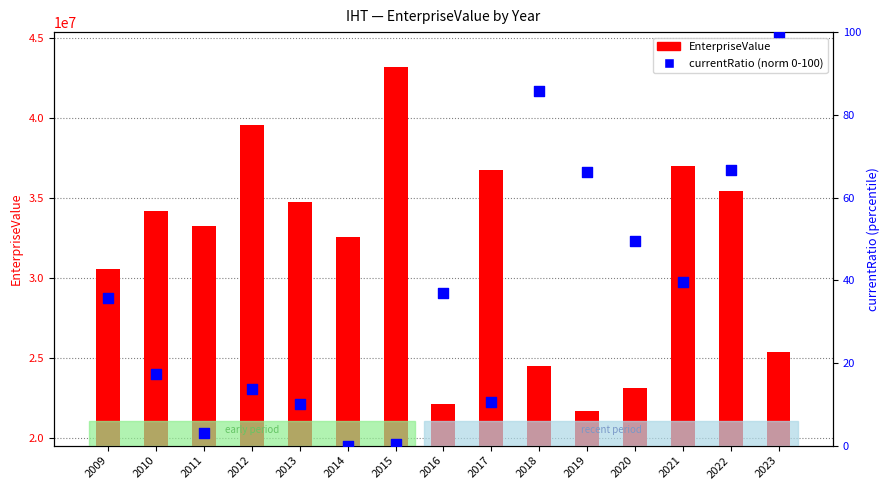

What are all the series names shown in the legend?

EnterpriseValue, currentRatio (norm)